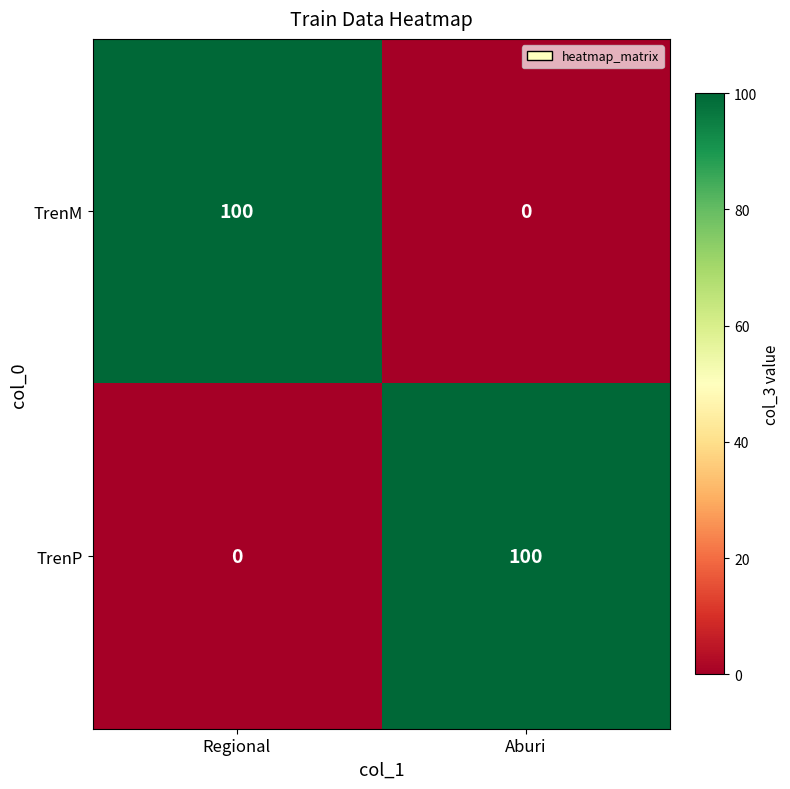

What is the total value across all series at Aburi?

100